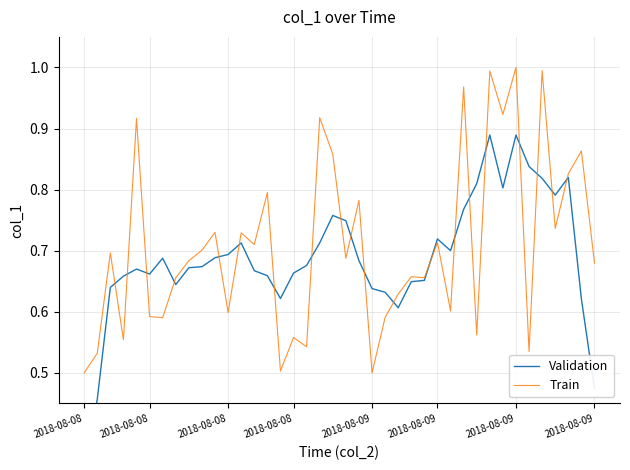

What is the label of the 1st point from the left?

2018-08-08